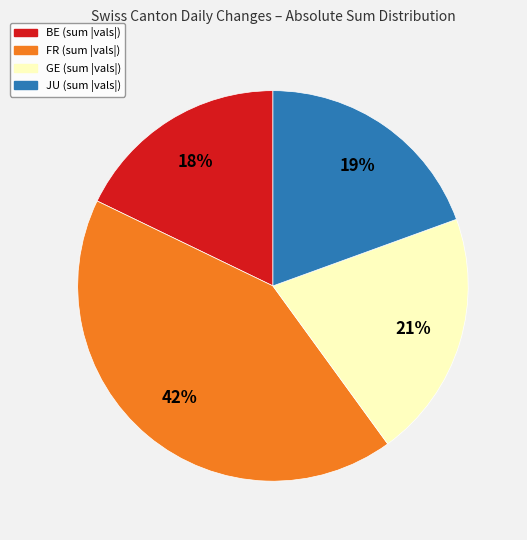

How many slices are in this pie chart?

4